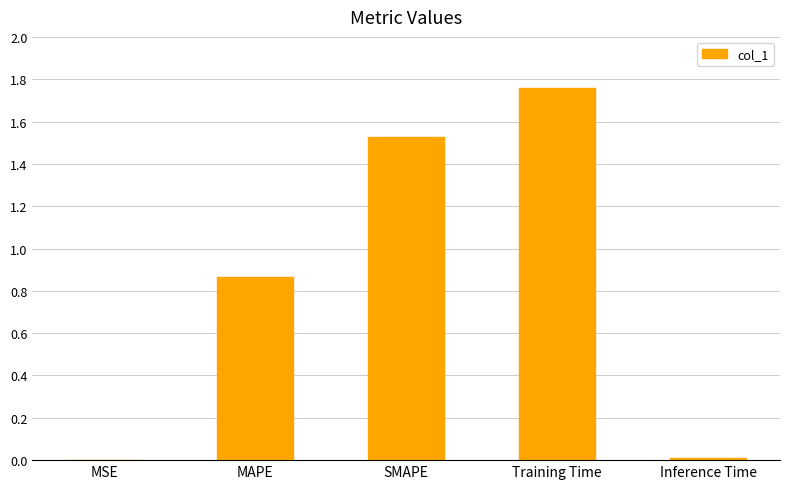

True or false: the data shows 2.1 at SMAPE.

False